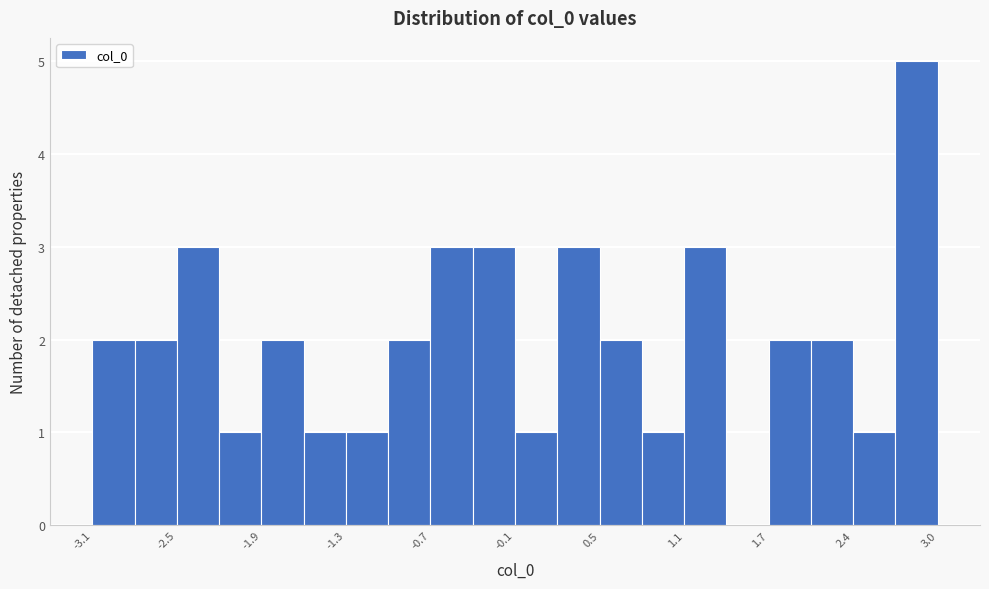

Around what value on the x-axis is the tallest bar? Give the approximate position of its centre, as read against the axis.

2.8